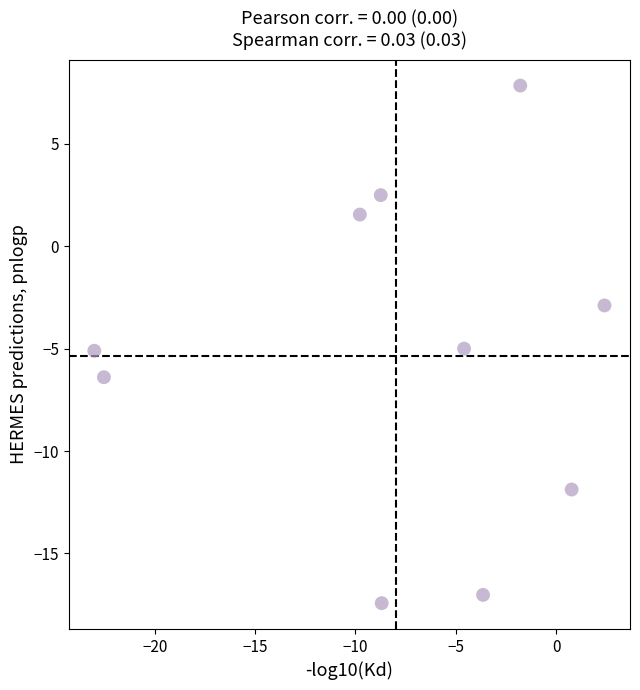

What is the range of X values (max minus min)?

25.4